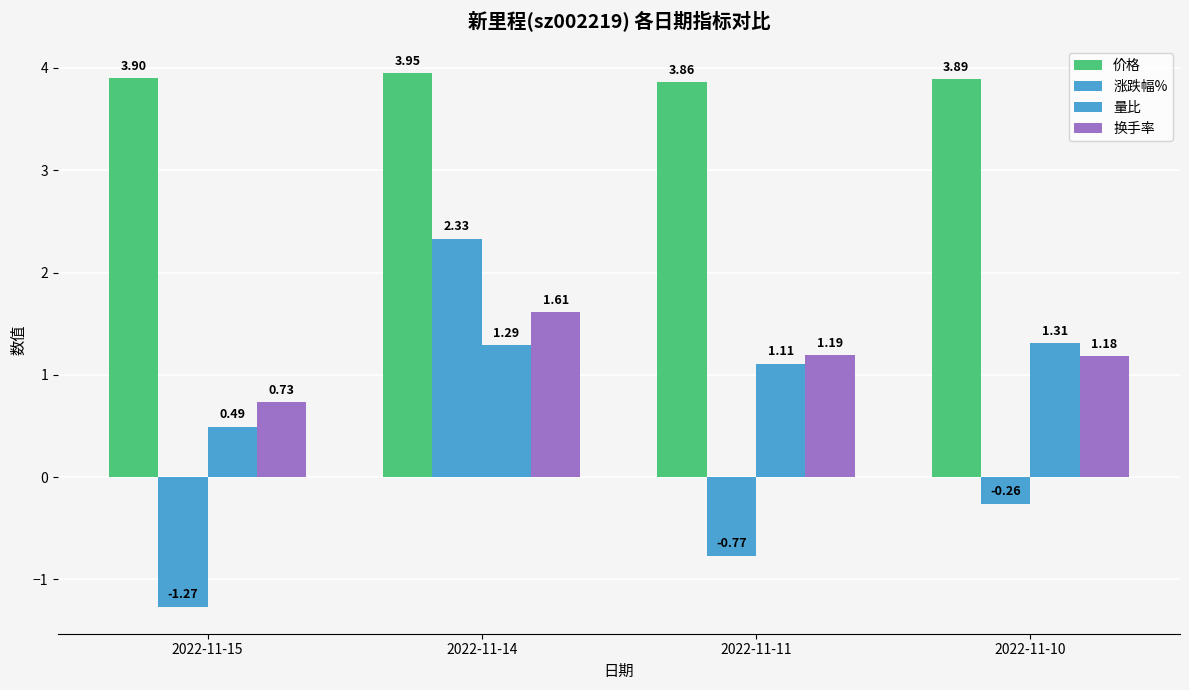

Which series has the largest total across all categories?

价格